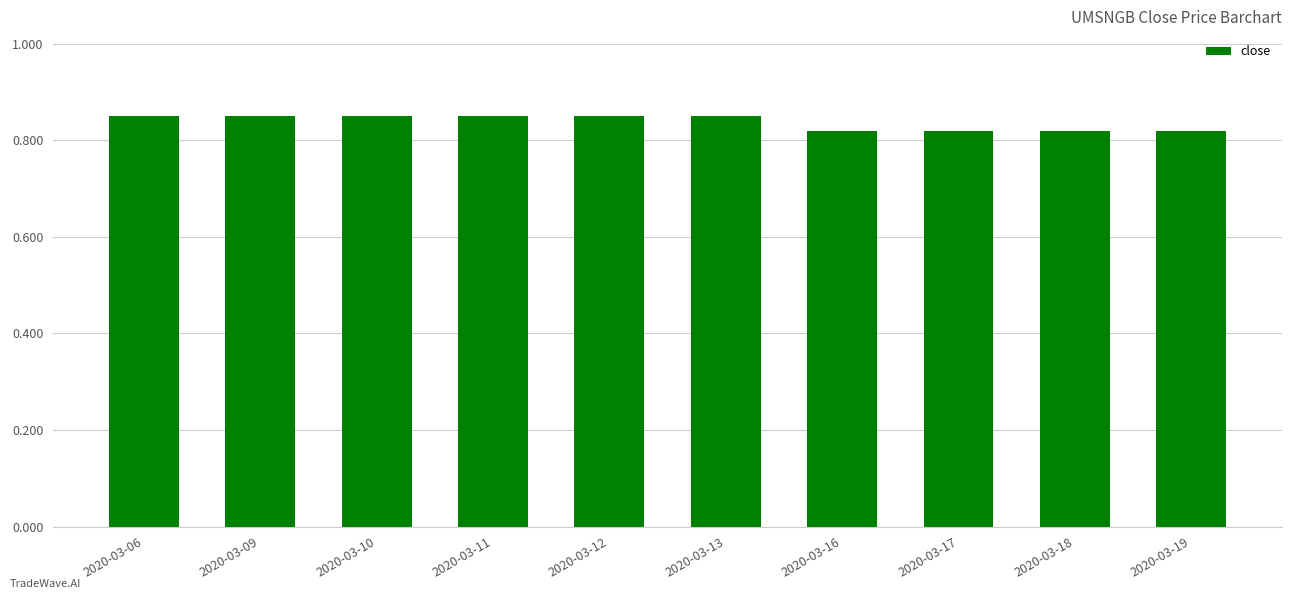

Count the values in the range 0 to 1.

10